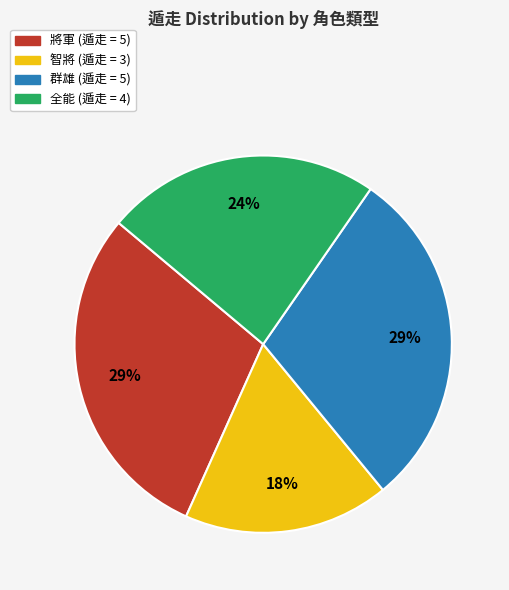

Count the number of slices in the pie.

4